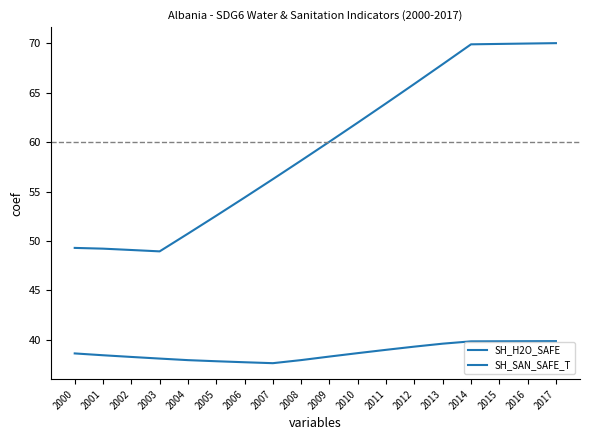

Reading left to right, list all the values displayed in this chart.

SH_H2O_SAFE: 49.3	49.2	49.1	48.9	50.7	52.6	54.4	56.3	58.1	60.0	62.0	63.9	65.9	67.9	69.9	69.9	70.0	70.0
SH_SAN_SAFE_T: 38.6	38.4	38.3	38.1	37.9	37.8	37.7	37.6	37.9	38.3	38.6	39.0	39.3	39.6	39.8	39.8	39.8	39.9